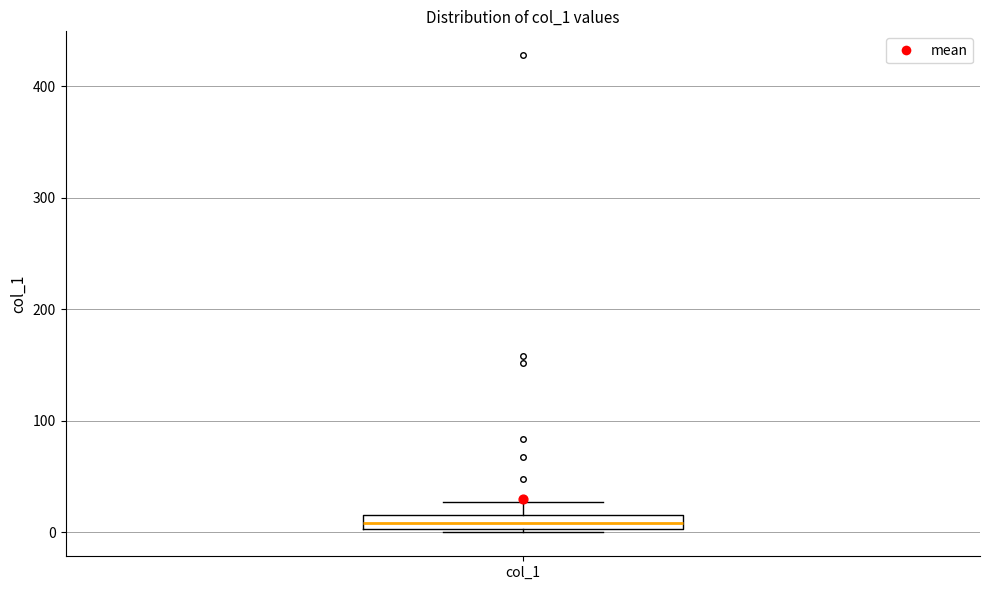

Where does the upper whisker of the box for col_1 end on the y-axis? The values are not printed on the chart, so give them approximately, as read against the axis.

30